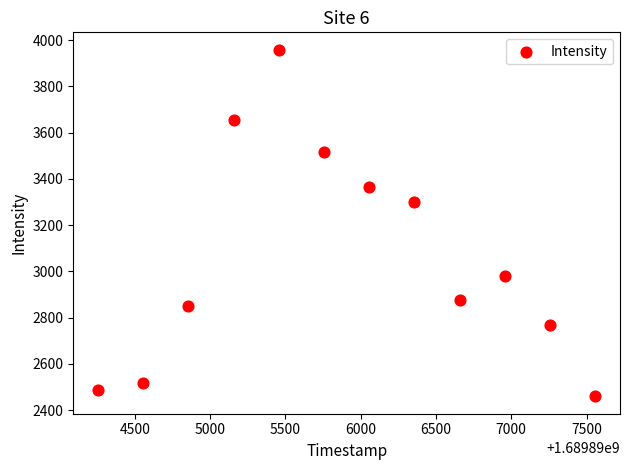

What Y value in the scatter plot is closest to 3208?

3300.9